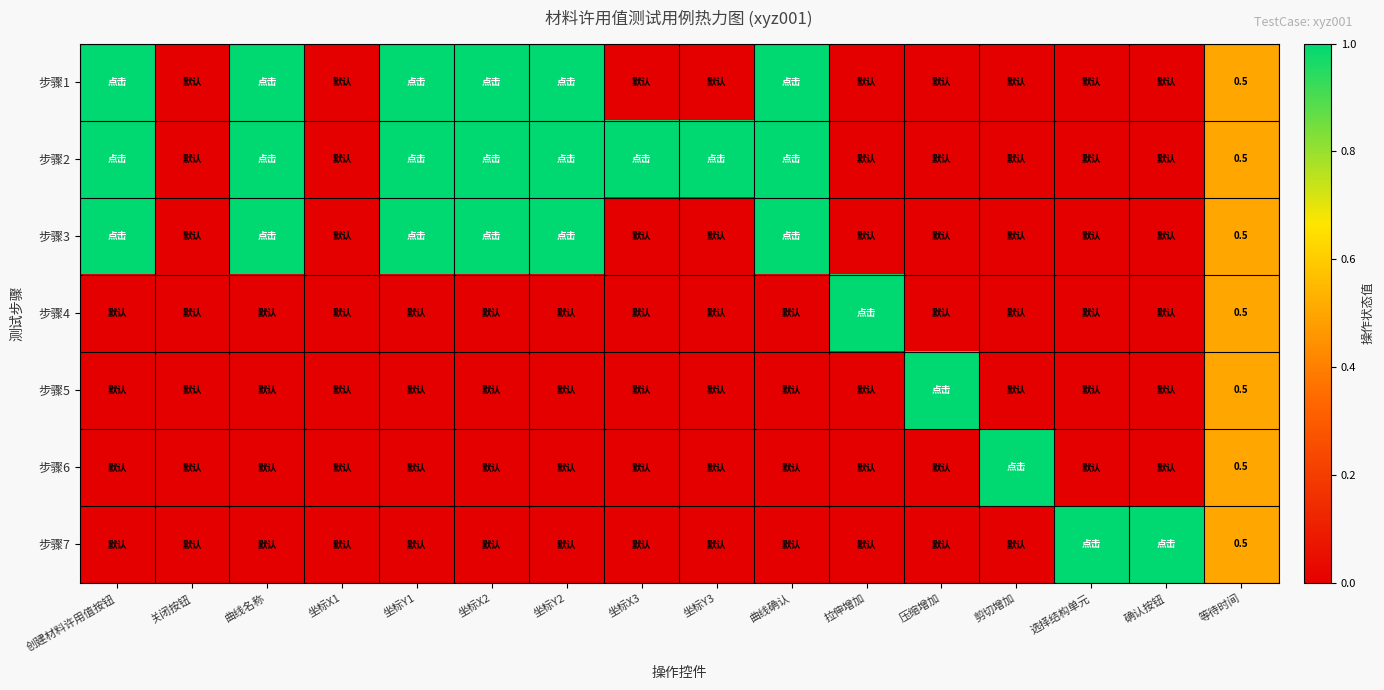

The 步骤1 series shows 0.2 at 等待时间. True or false?

False